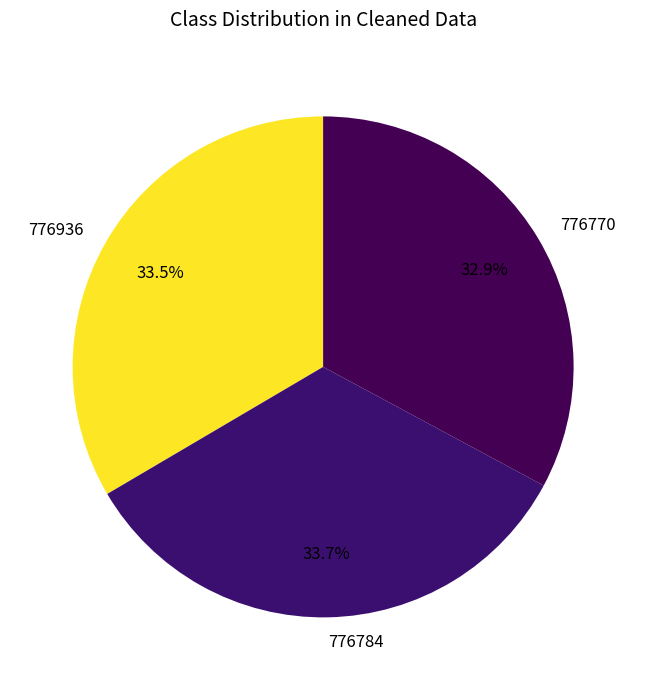

What is the ratio of the value at 776936 to the value at 776770?

1.0